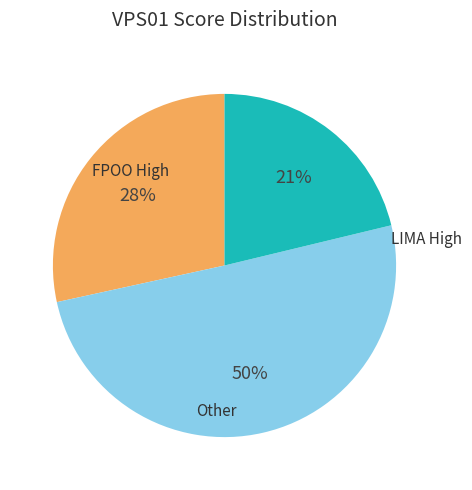

To the nearest percent, what is the average slice percentage?

33%